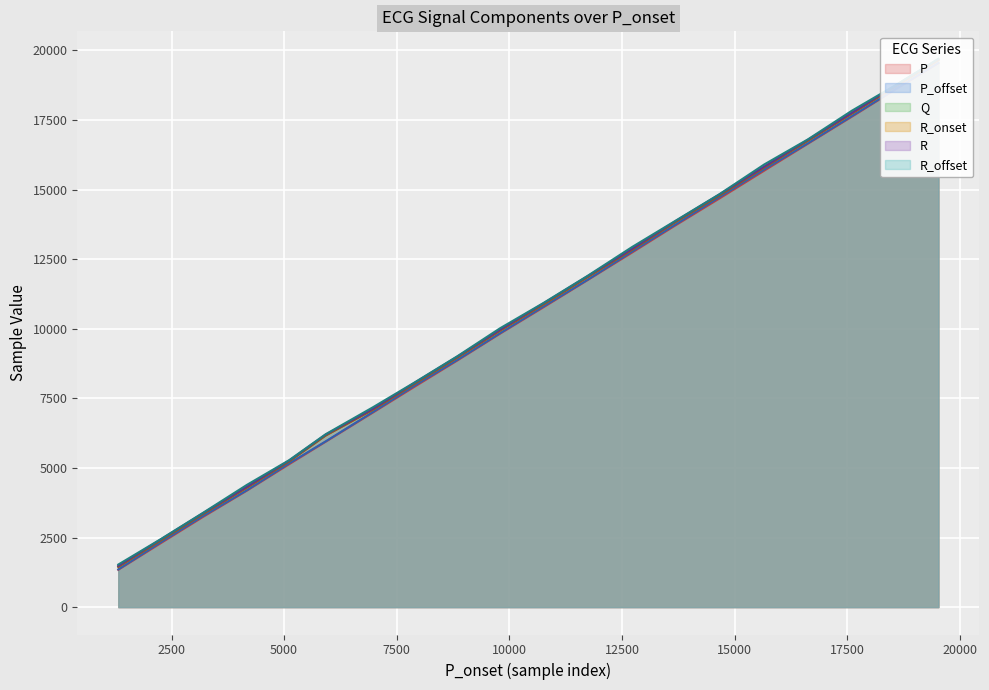

What is the value of the R_onset point at the 19th from the left?

18702